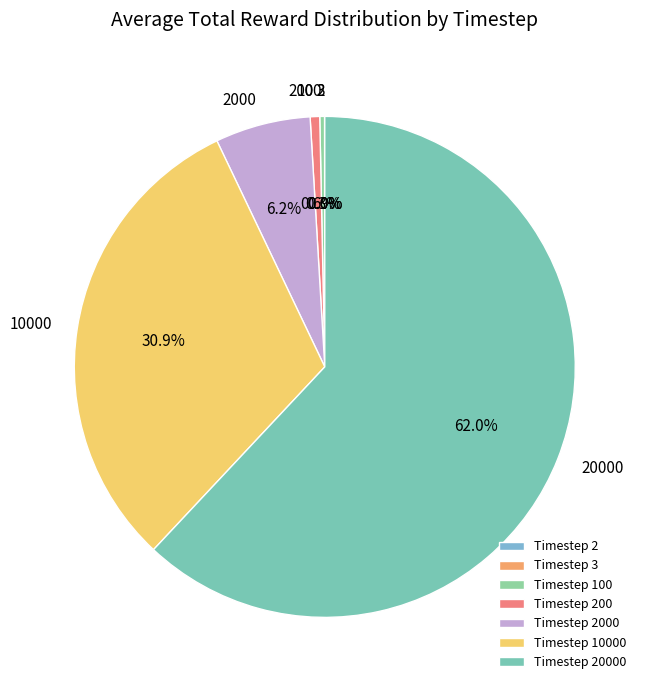

Which slice is the smallest?

2